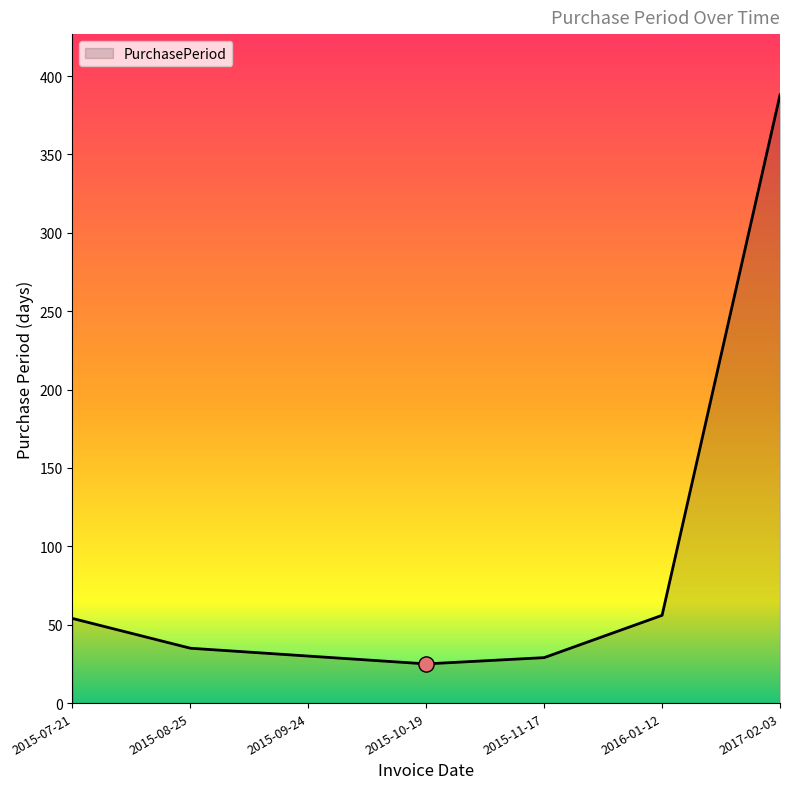

Which has a higher value, 2015-09-24 or 2015-10-19?

2015-09-24